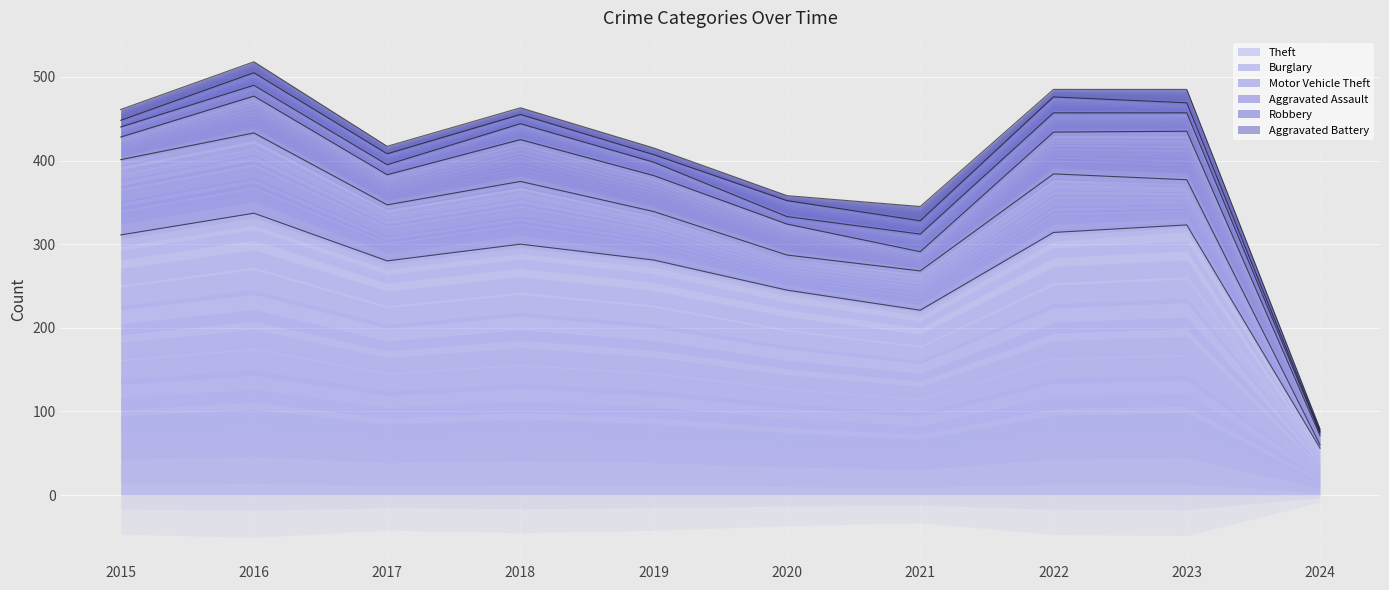

How many times do Robbery and Aggravated Battery cross each other?

4